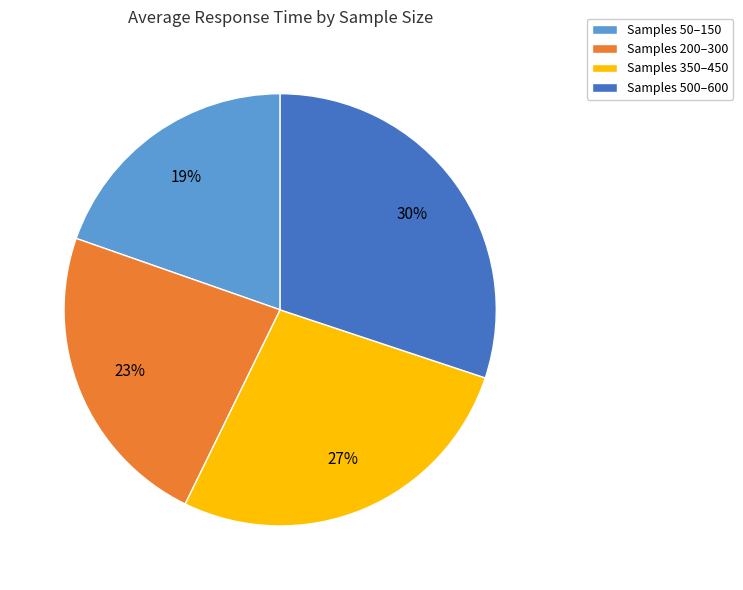

Is it true that 50 is 1% of the pie?

False